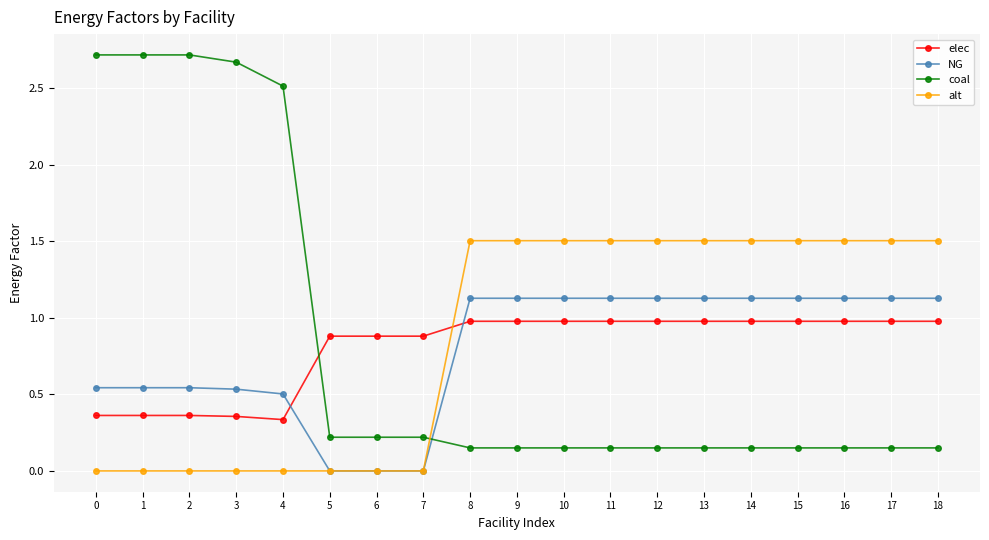

What is the difference between the second highest and second lowest values in the coal series?

2.6